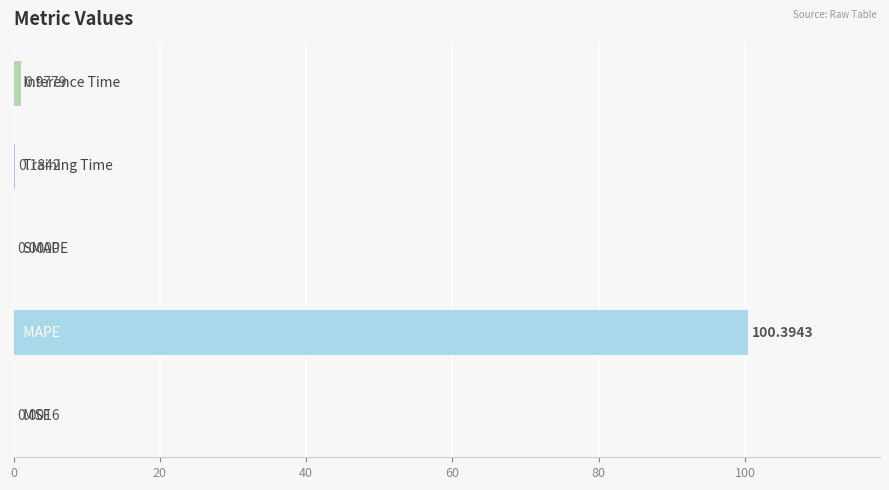

How many values are above zero?

4